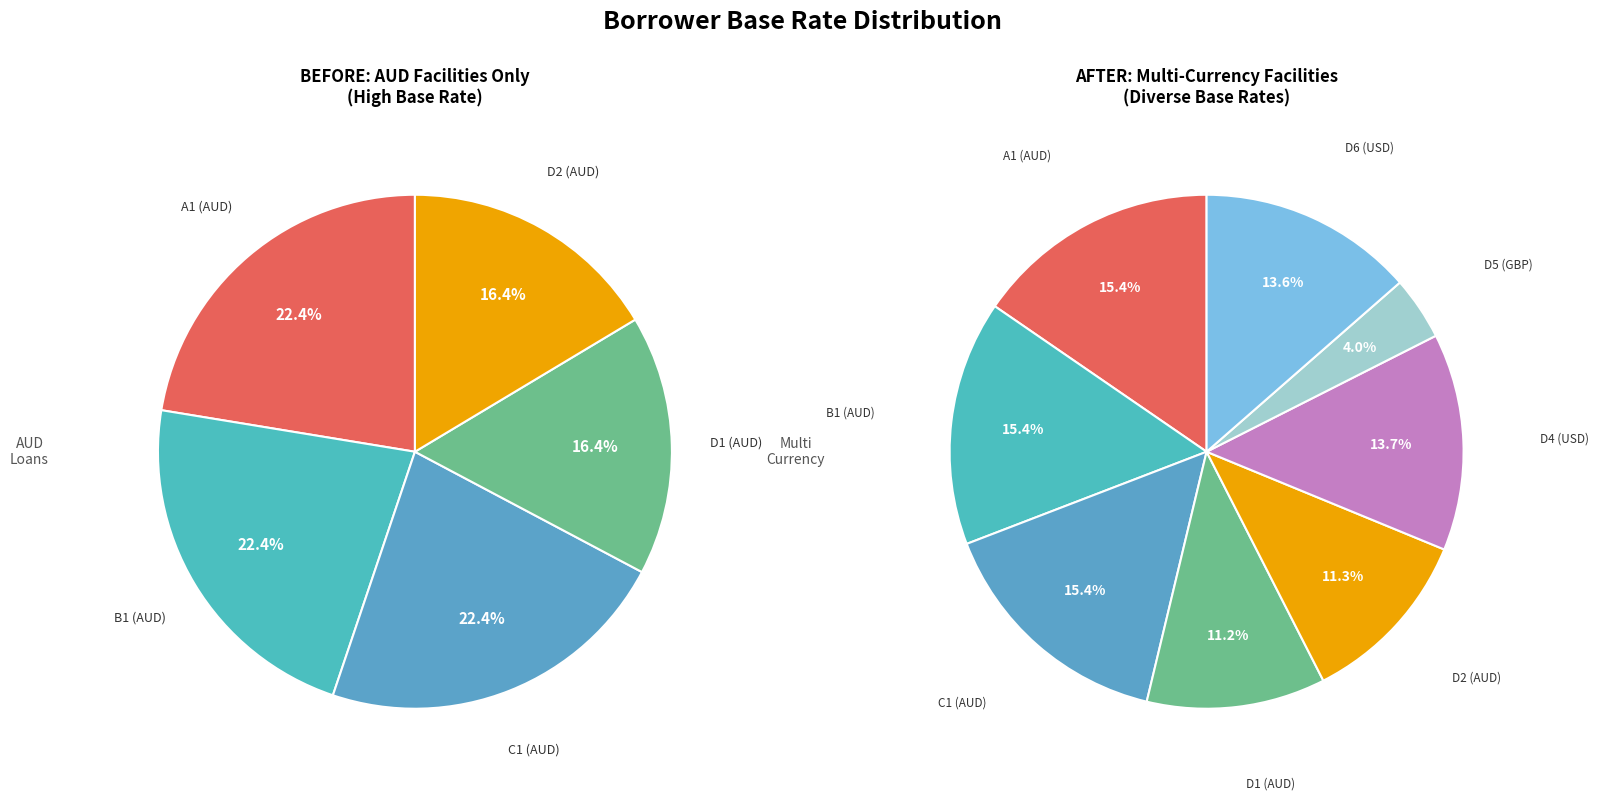

What percentage do D2 and D4 together represent?

24.9%